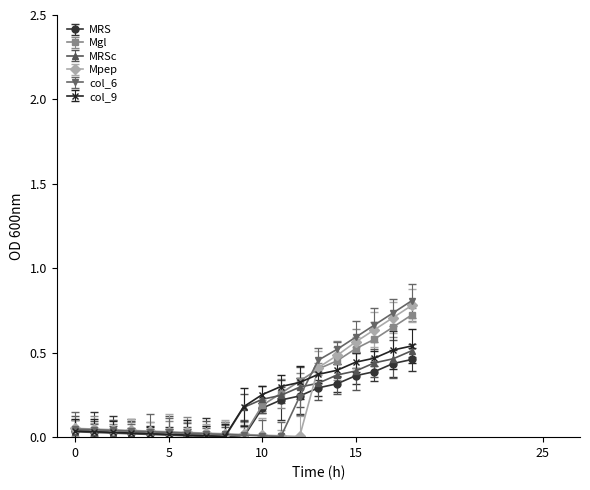

What is the difference between the maximum and minimum values in the col_6 series?

0.8